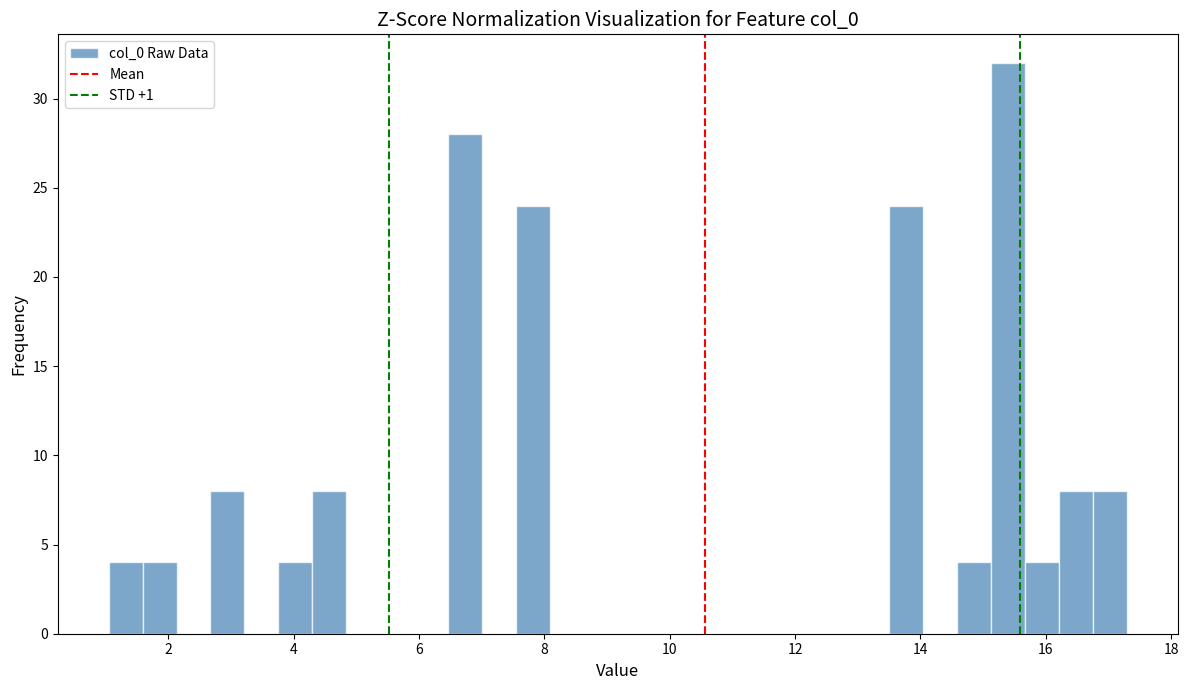

Read against the x-axis, roughly where is the centre of the tallest bar?

15.4